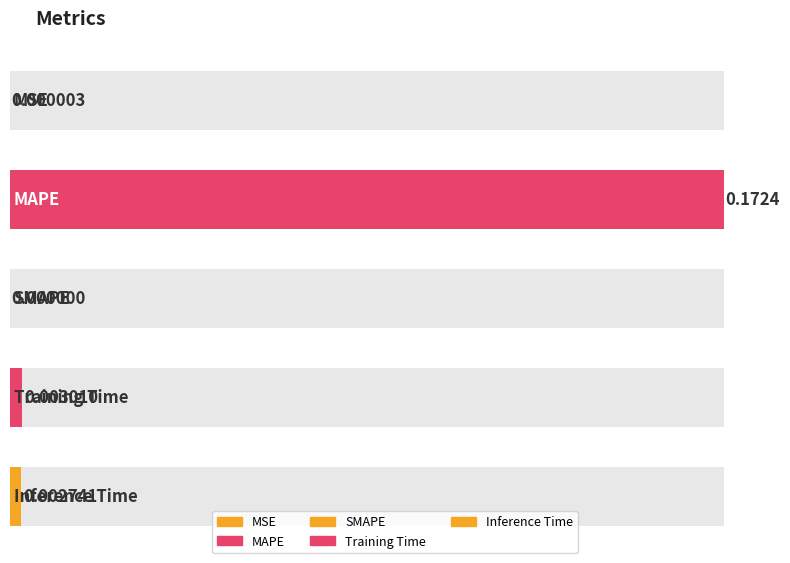

Between SMAPE and MSE, which is larger?

MSE